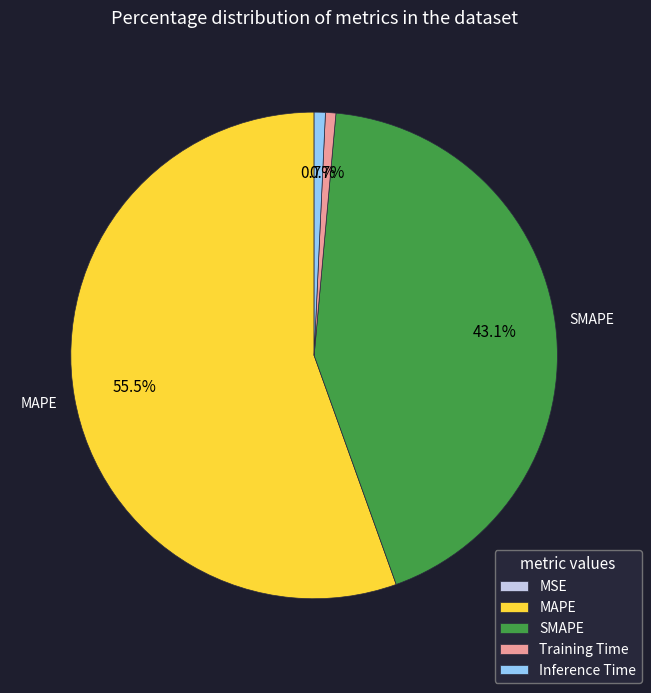

Is MAPE the majority of the pie?

Yes